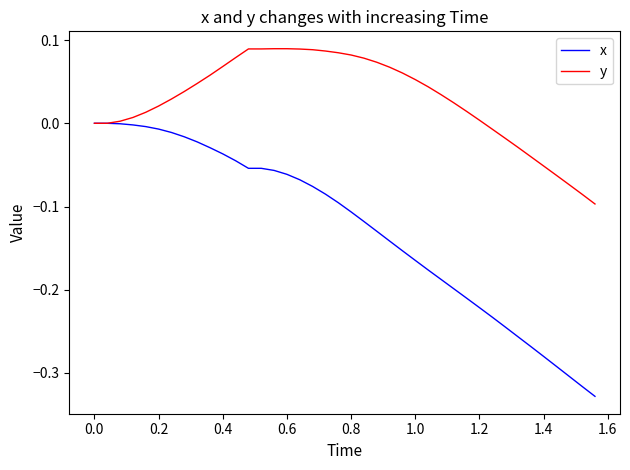

Which series has the largest total across all categories?

y